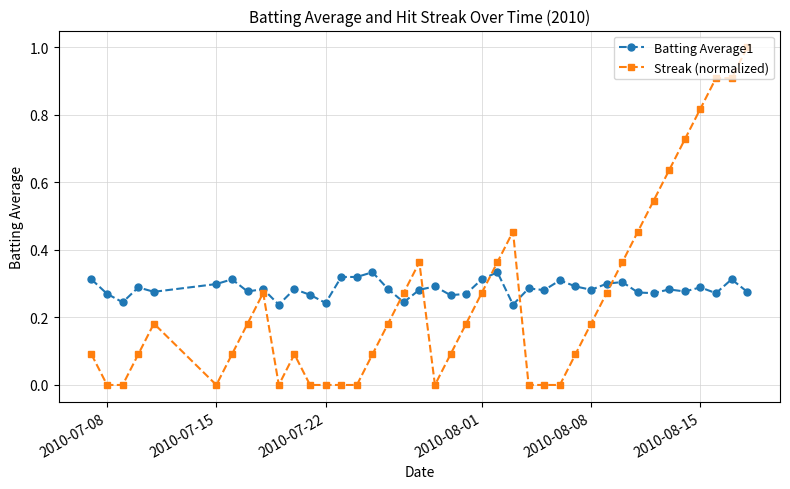

How many series are shown in this chart?

2